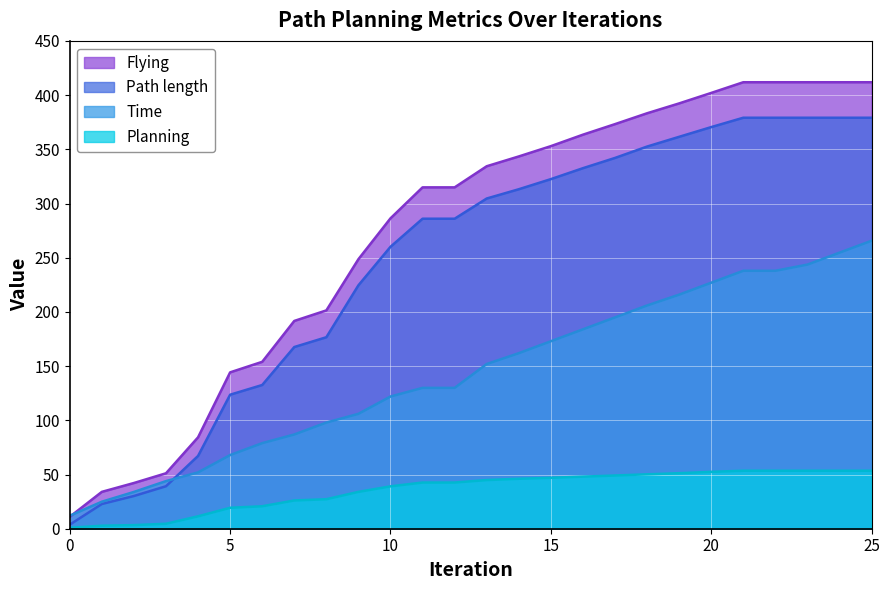

Which series has the largest total across all categories?

Flying